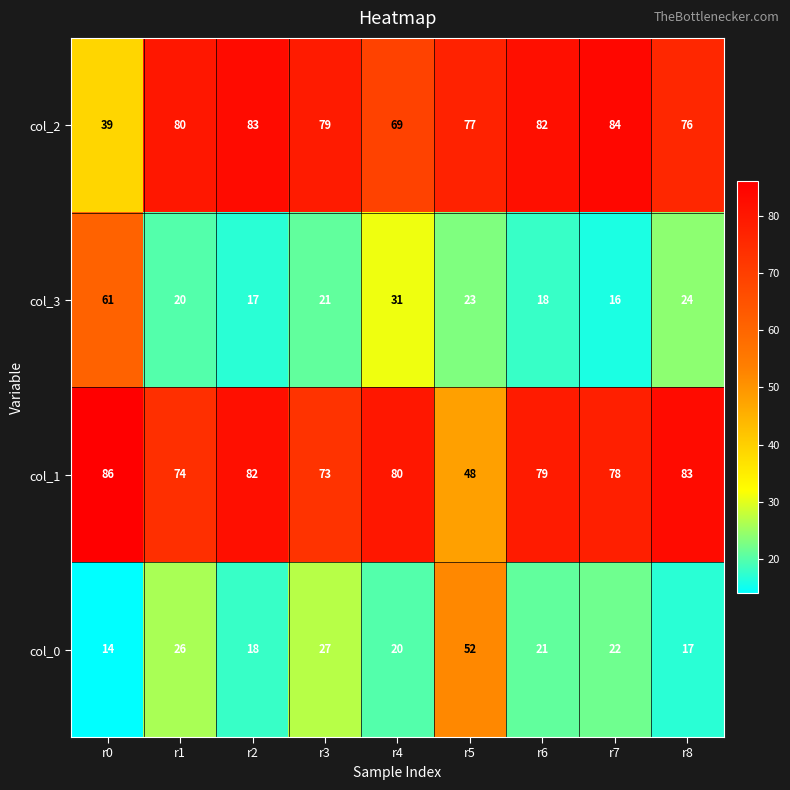

What value does the col_1 series have at r2?

82